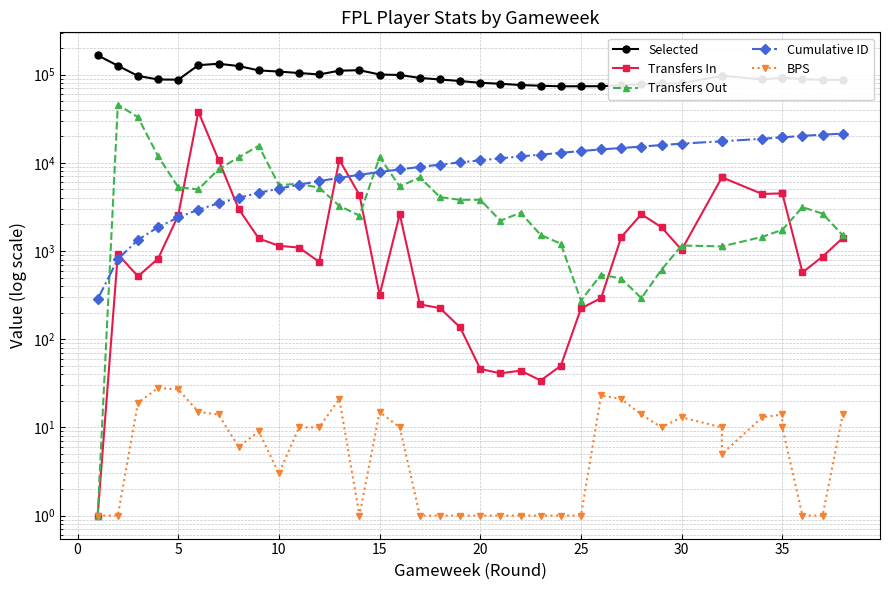

What are all the series names shown in the legend?

Selected, Transfers In, Transfers Out, Cumulative ID, BPS